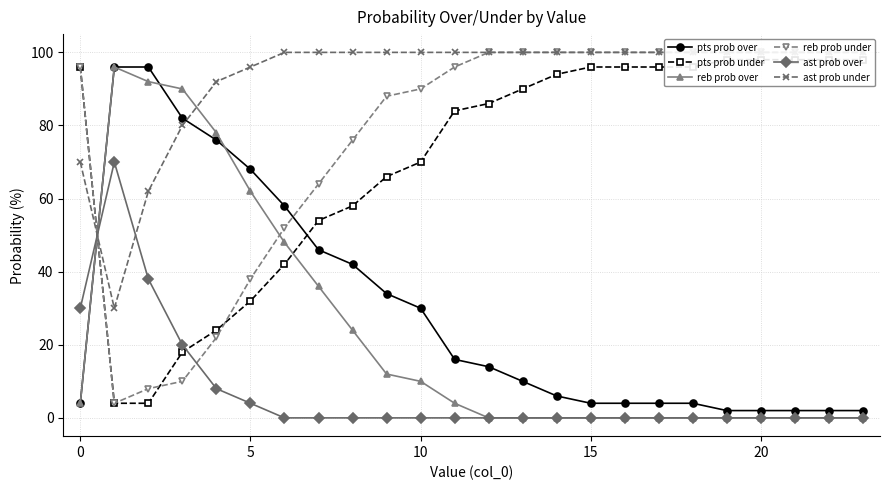

What is the label of the 6th point from the right?

18